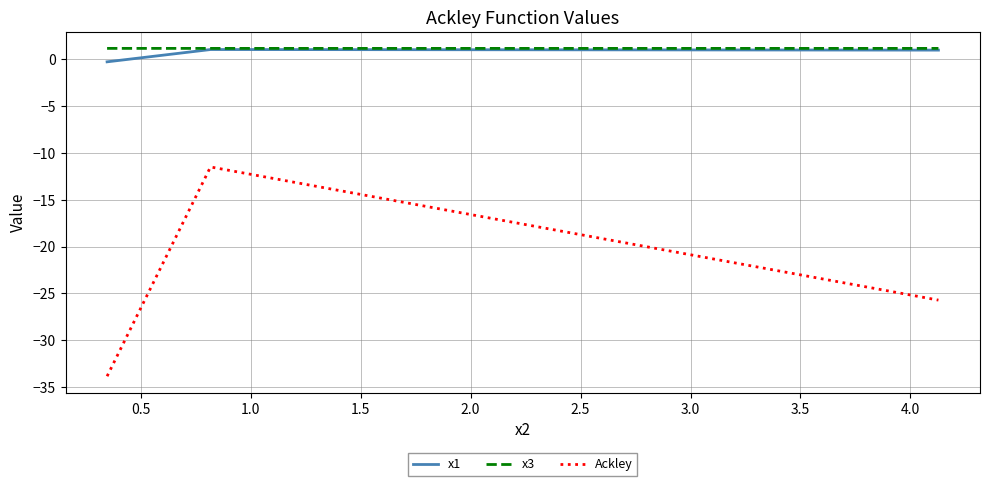

What is the lowest value of the Ackley series?

-33.8